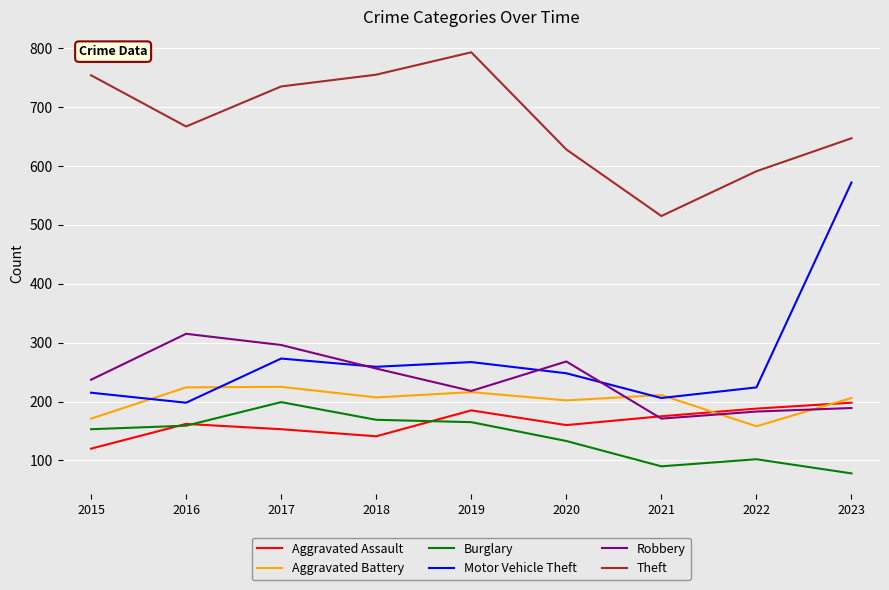

Where does the Theft series first go above 667?

2015